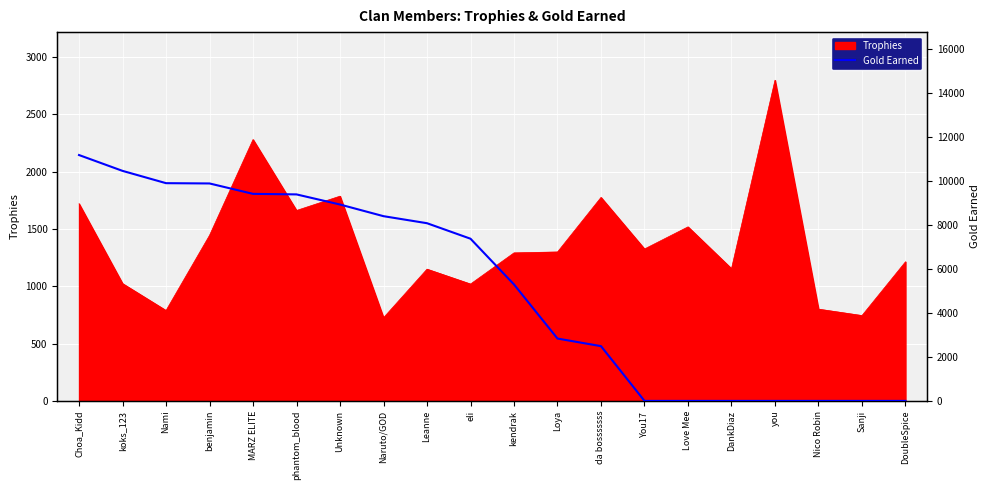

How many values are above zero?

13